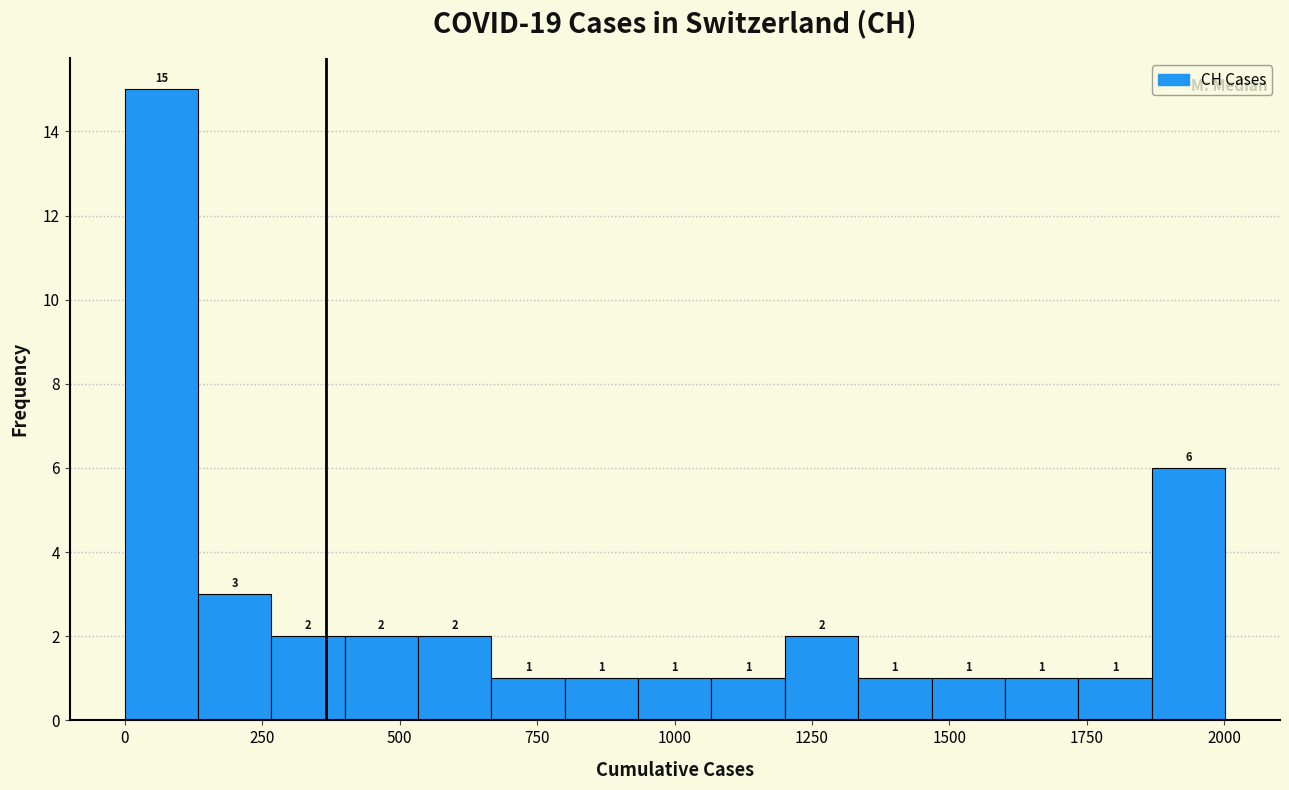

Read against the x-axis, roughly where is the centre of the tallest bar?

50